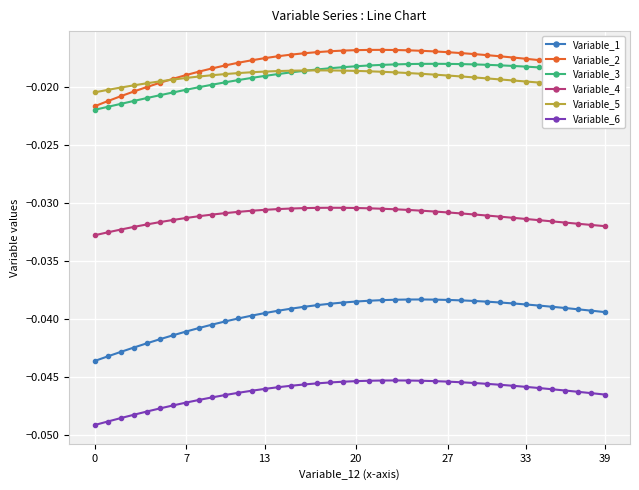

True or false: Variable_2 and Variable_1 intersect in this chart.

False